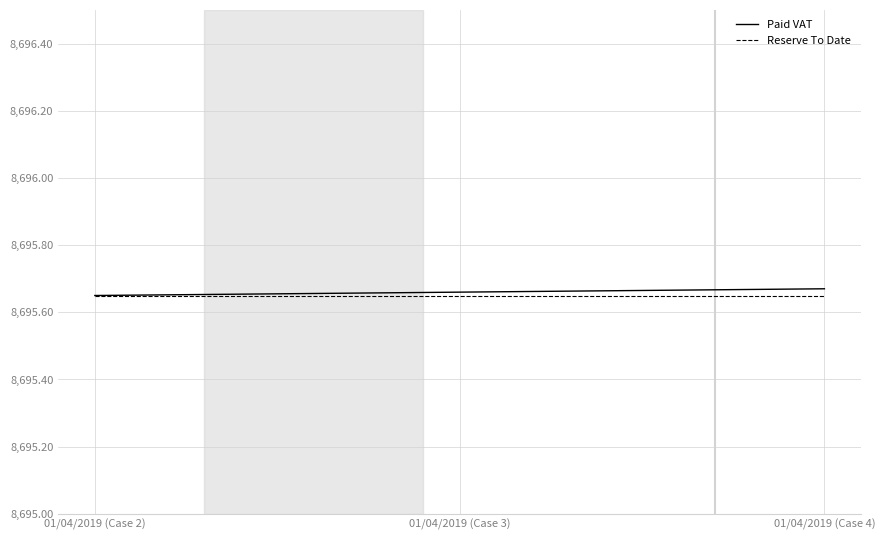

At how many categories does at least one series exceed 8695?

3